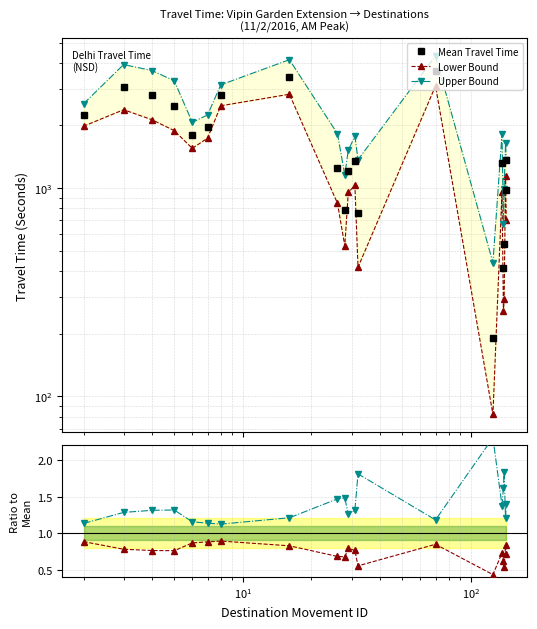

Is the value of Lower Bound at 14 greater than the value of Upper Bound at 16?

No